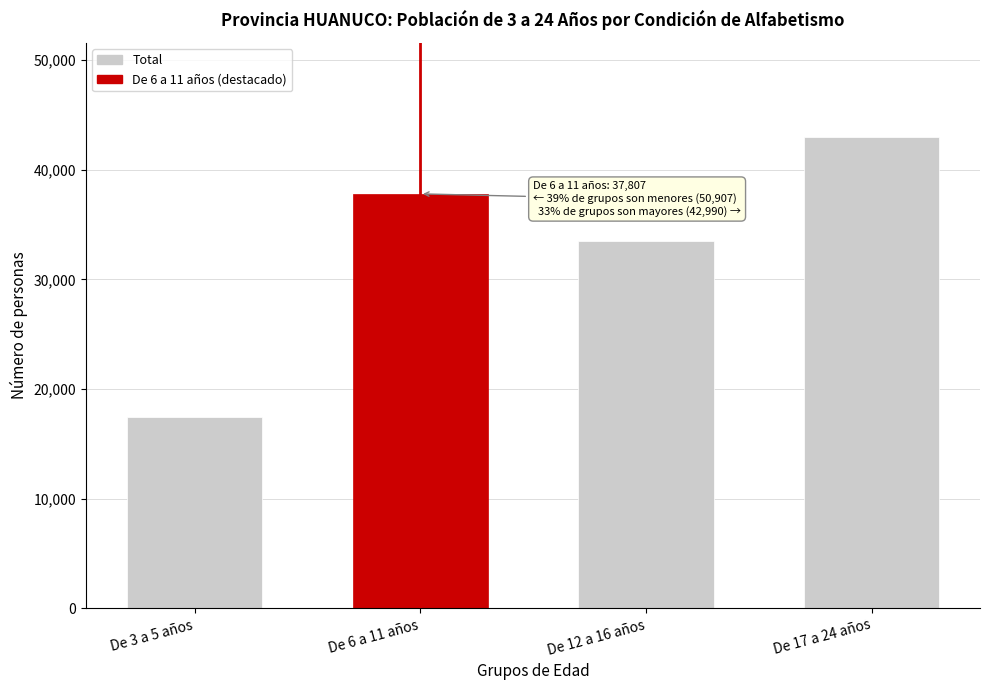

Reading left to right, what are all the values shown in this chart?

De 3 a 5 años=17432	De 6 a 11 años=37807	De 12 a 16 años=33475	De 17 a 24 años=42990